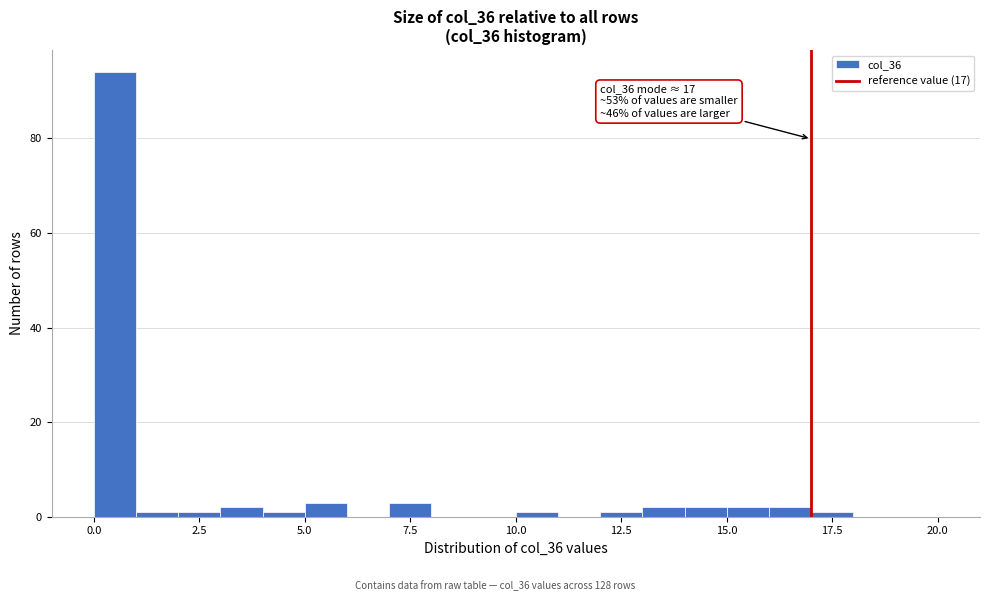

Around what value on the x-axis is the tallest bar? Give the approximate position of its centre, as read against the axis.

0.5